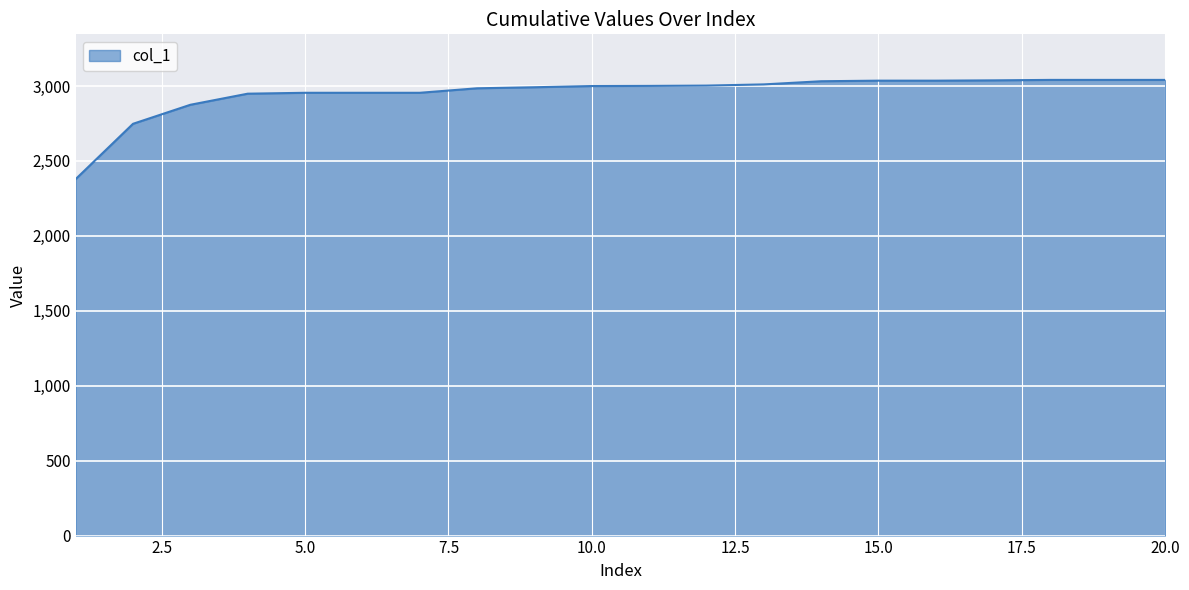

What is the average value?

2954